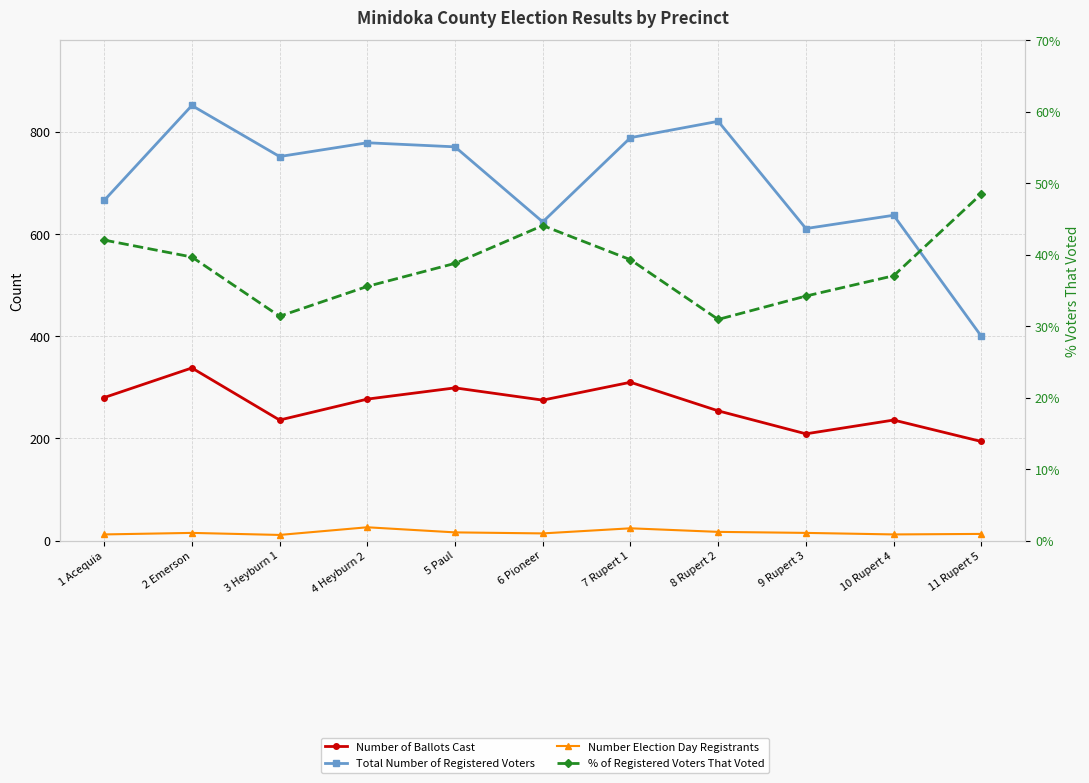

Is this an area chart (filled region under the line)?

No